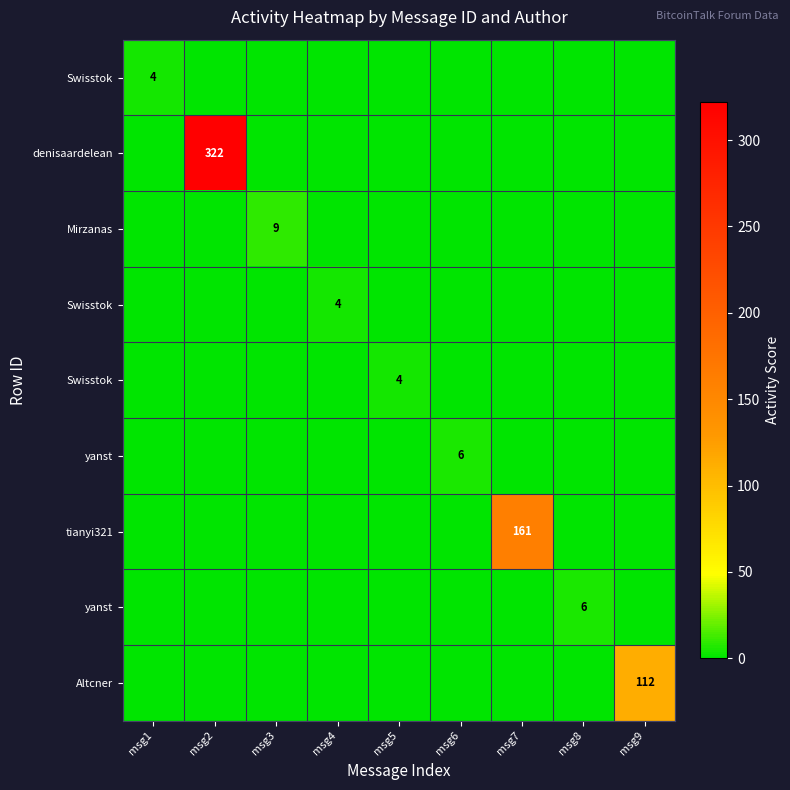

Between msg6 and msg7, which is larger?

msg6